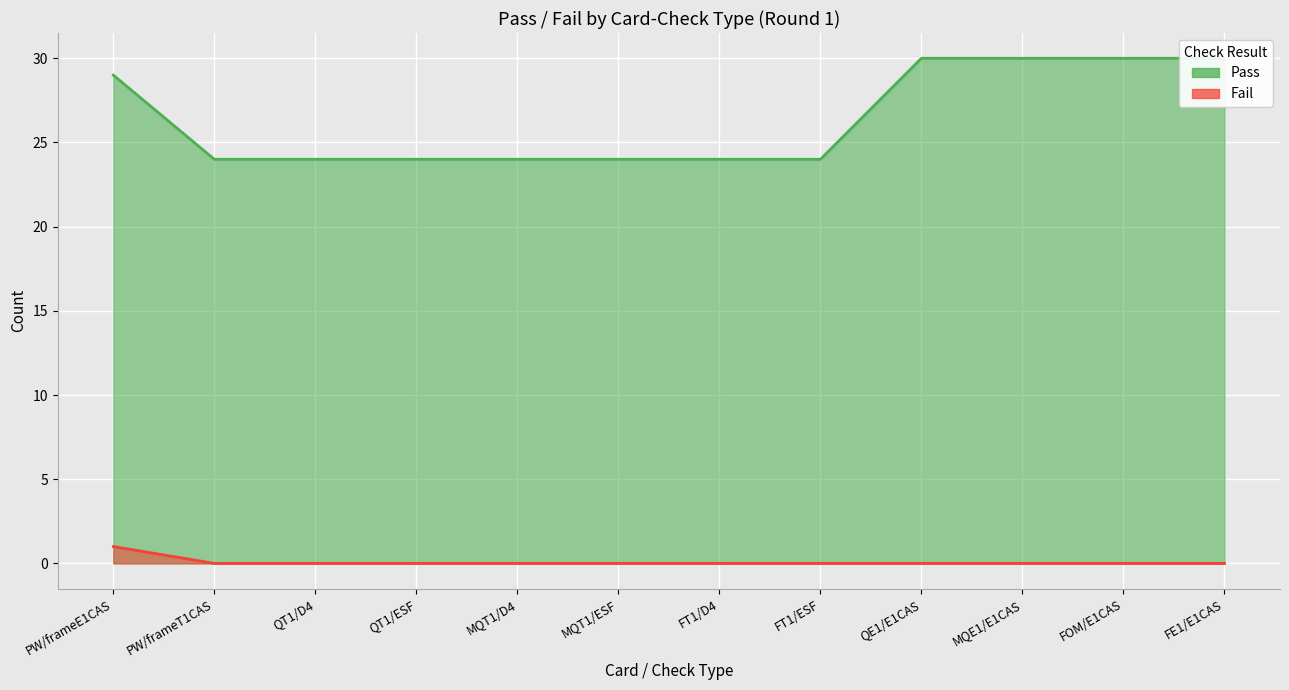

Which category has the highest value across all series?

QE1/E1CAS